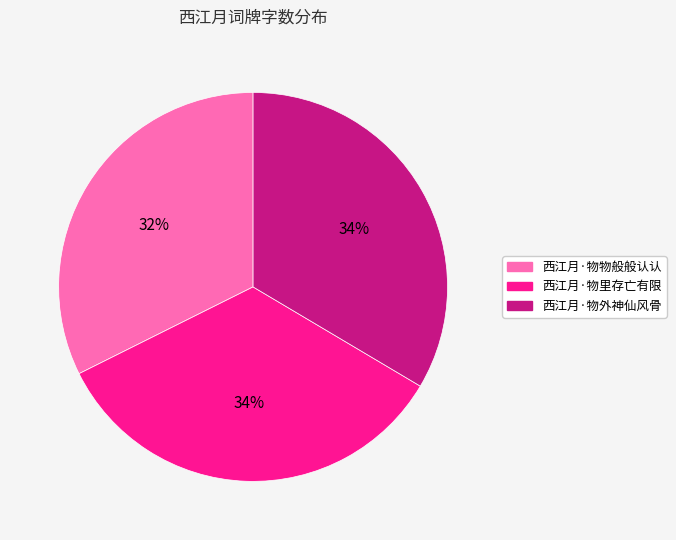

Is there a majority slice in this chart?

No